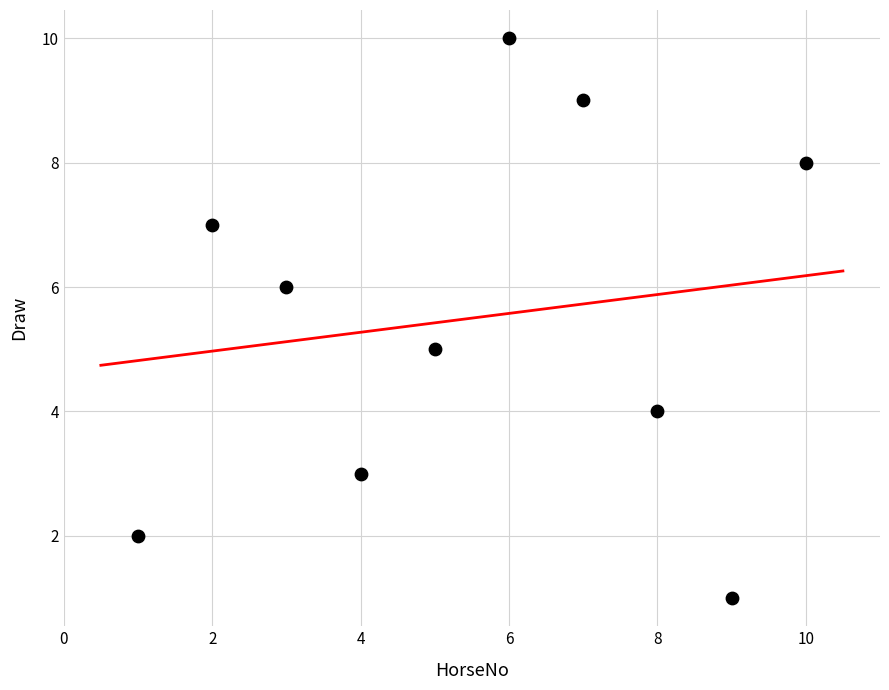

What is the range of X values (max minus min)?

9